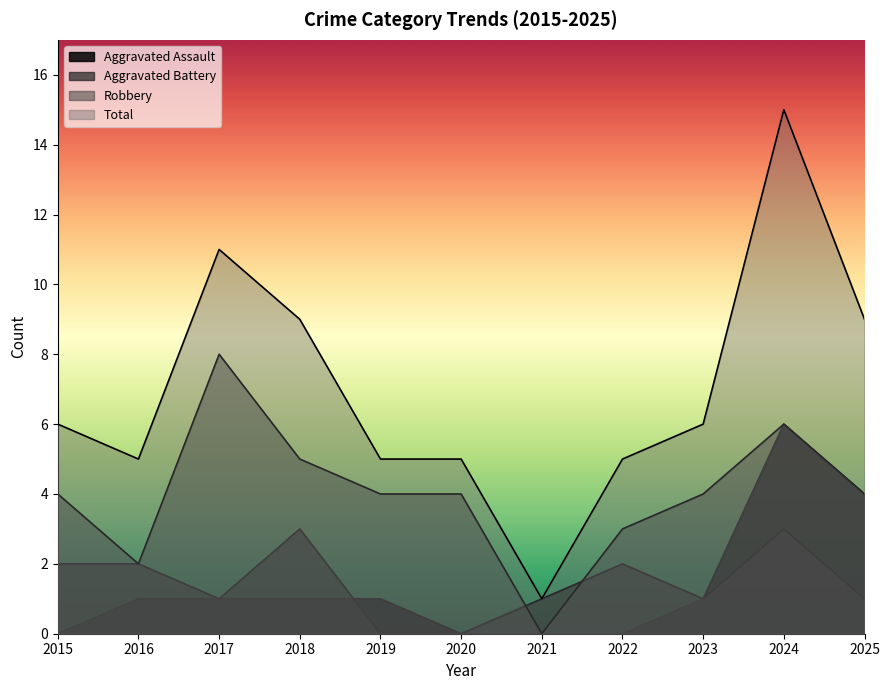

How many lines are shown in the chart?

4